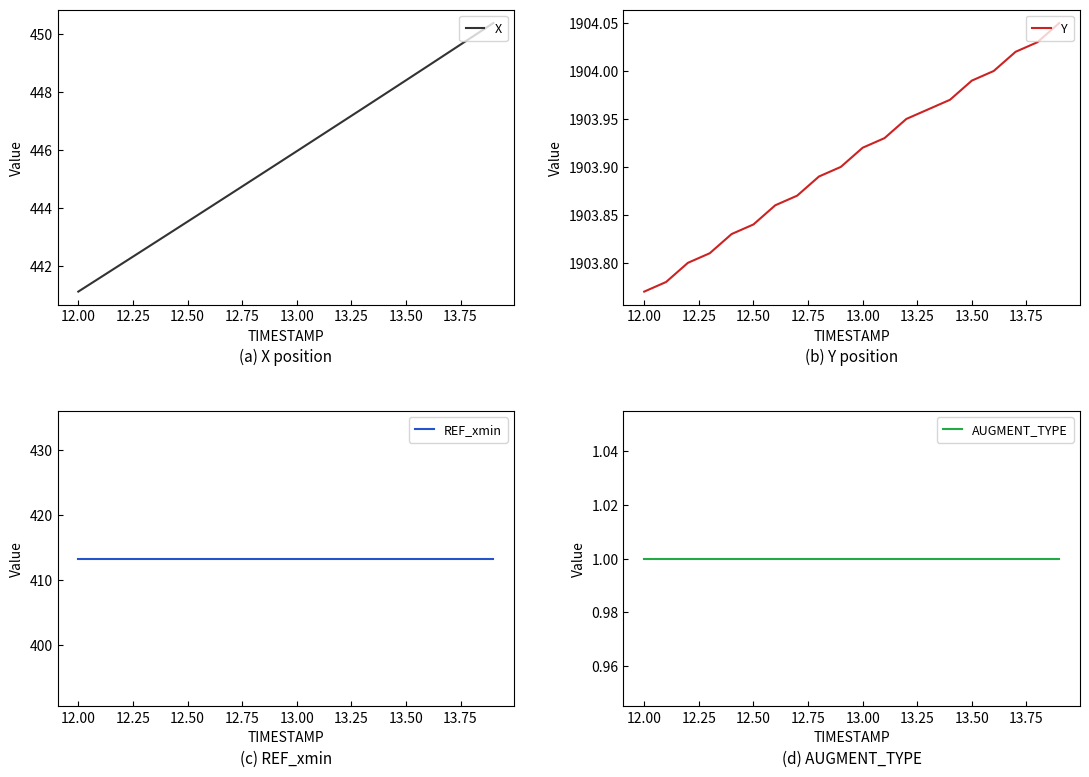

What is the difference between the maximum and second lowest values in the X series?

8.8